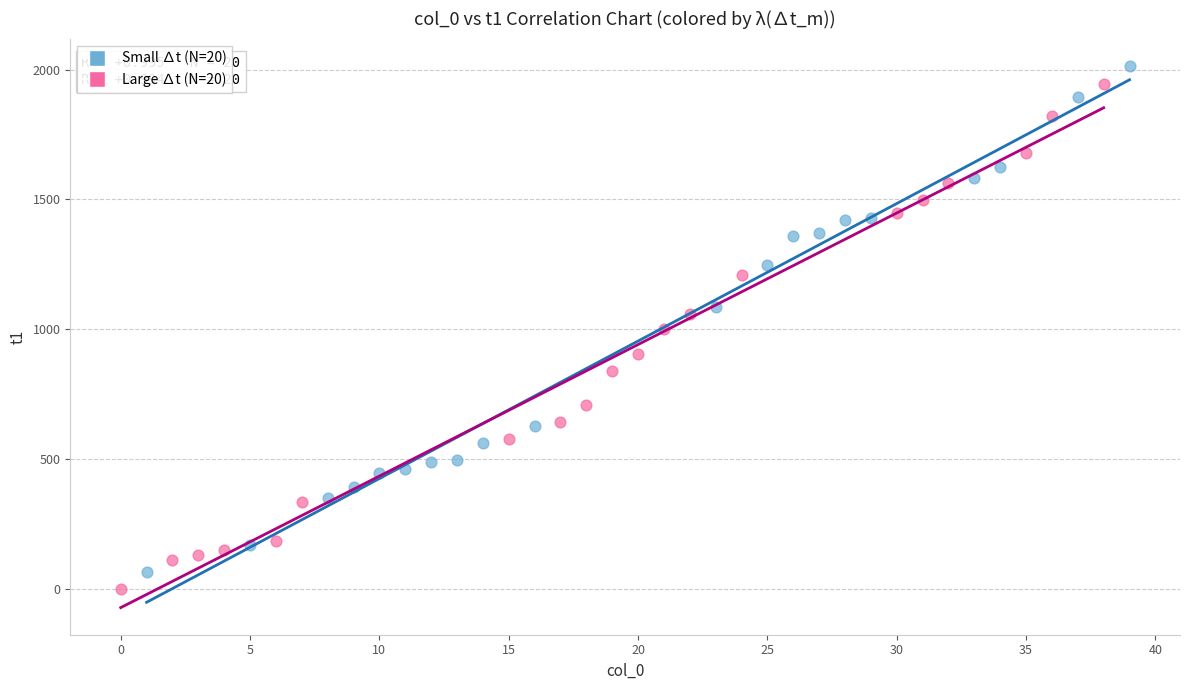

Which series has the largest Y range (max minus min)?

Small ∆t (N=20)